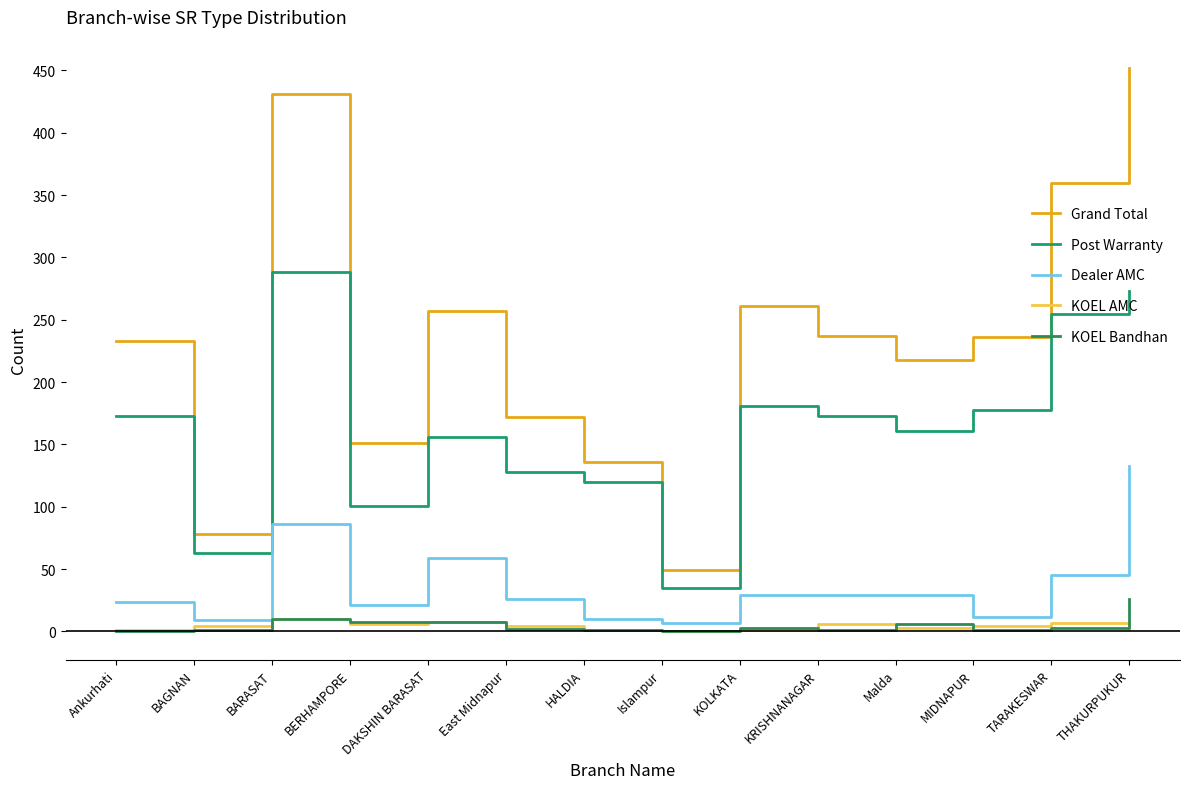

What is the spread (max minus min) of values at BAGNAN?

77